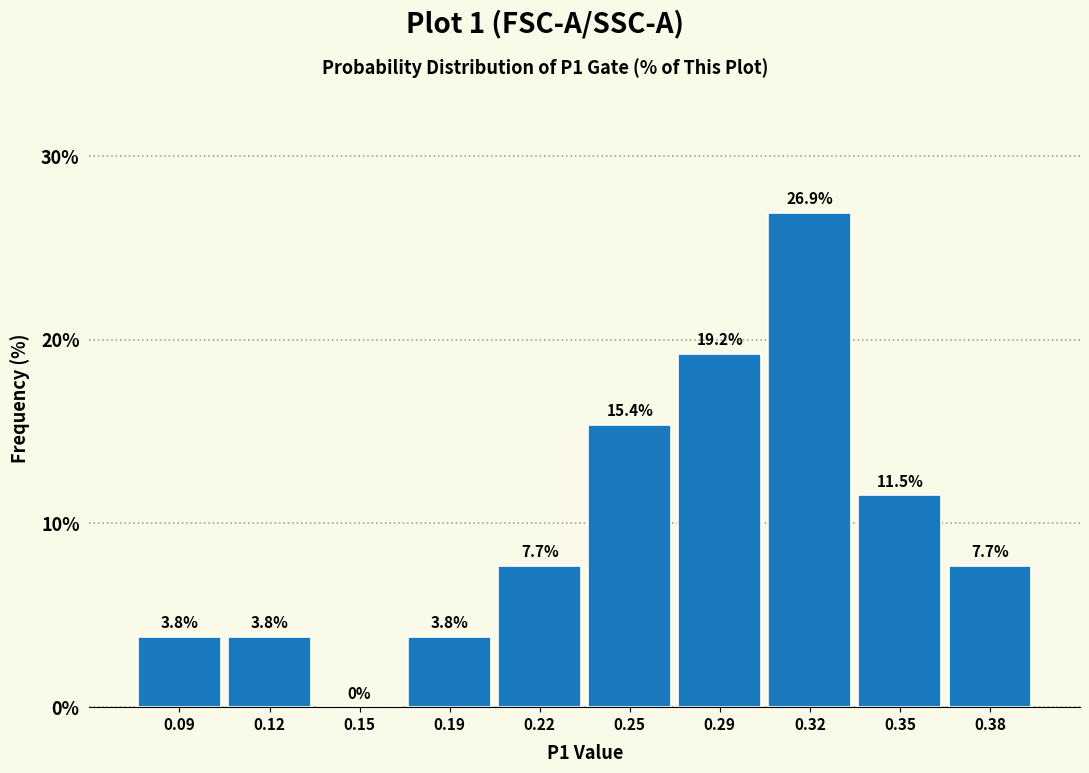

Reading left to right, extract all data points from this chart.

0.09=3.8	0.12=3.8	0.15=0.0	0.19=3.8	0.22=7.7	0.25=15.4	0.29=19.2	0.32=26.9	0.35=11.5	0.38=7.7